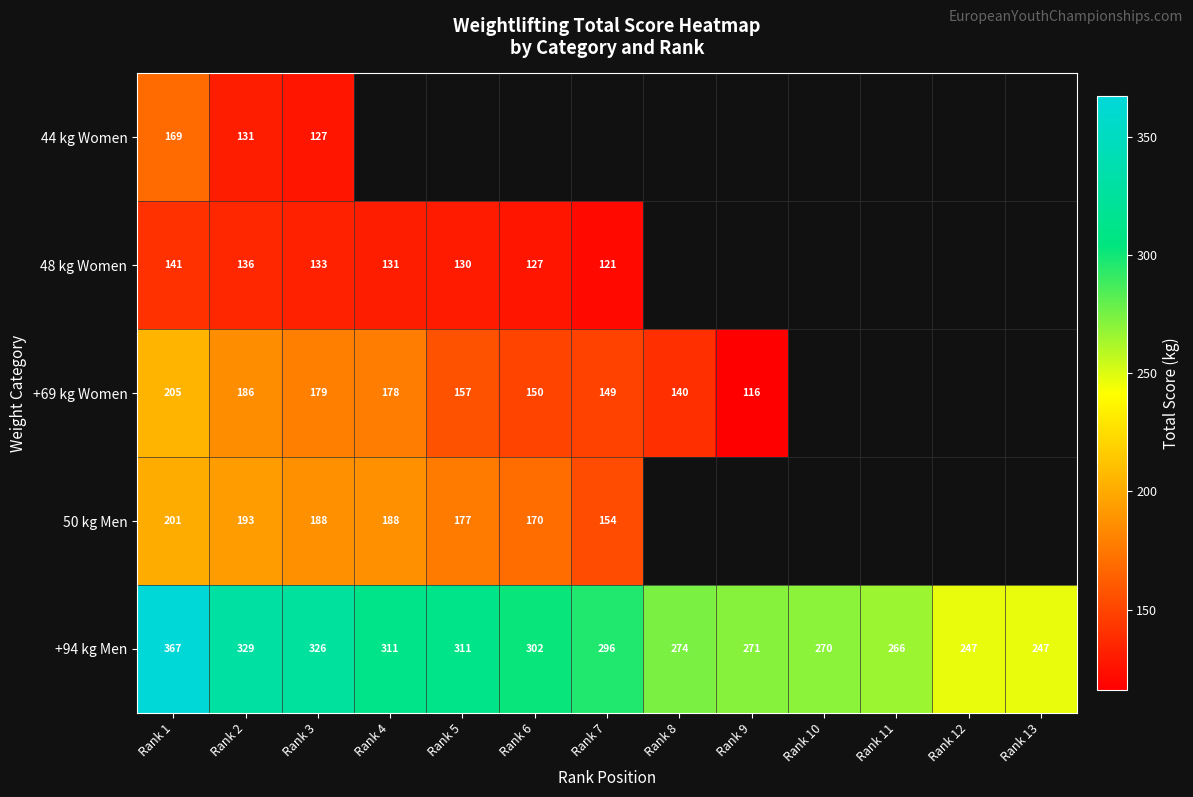

How many series are shown in this chart?

5